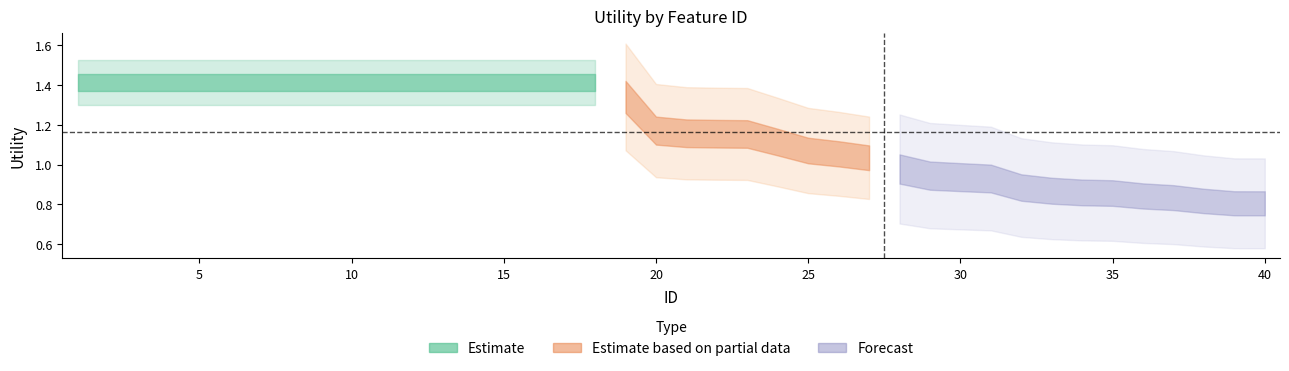

Between 13 and 10, which is larger?

13